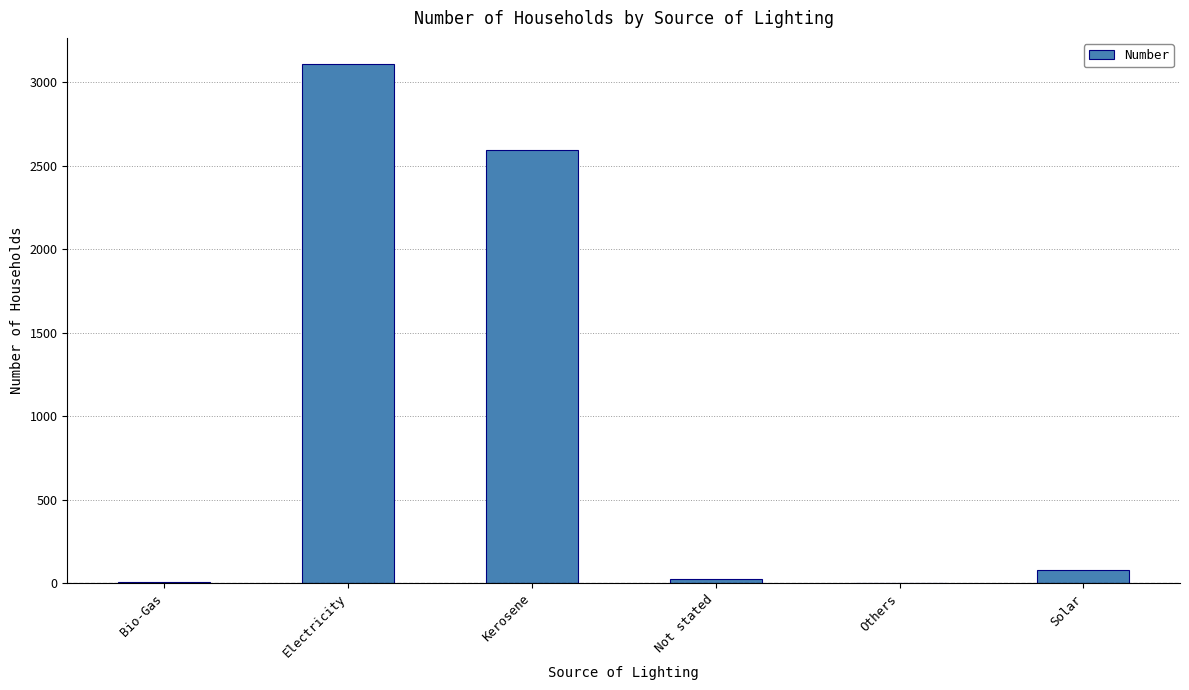

Approximately how many times larger is the value at Electricity compared to Not stated?

124.4